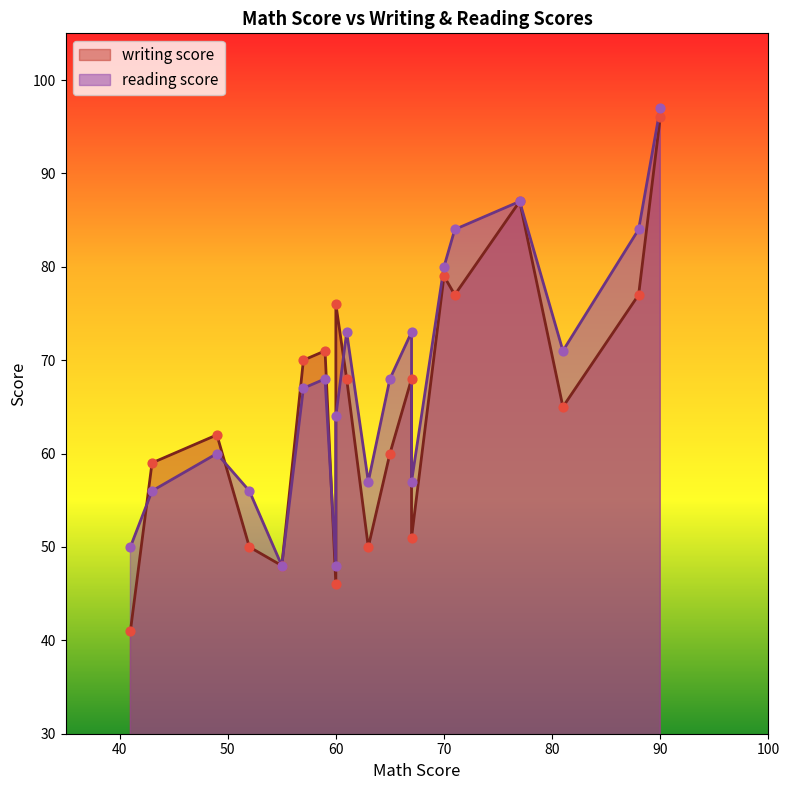

Which series contains the lowest Y value?

writing score